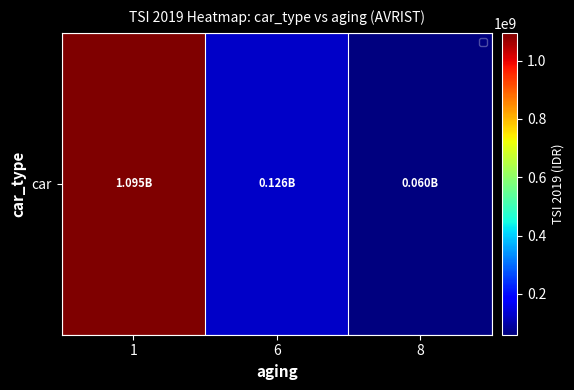

The value at 1 is 1651749837. True or false?

False